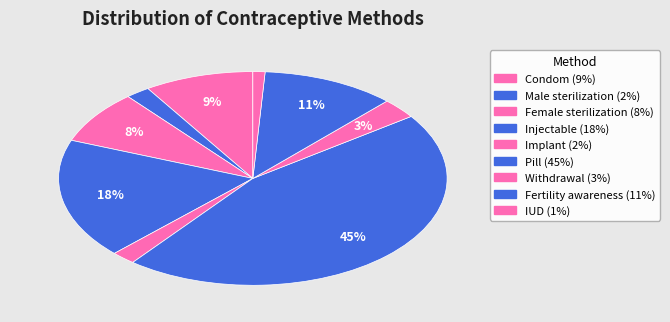

Count the number of slices in the pie.

9